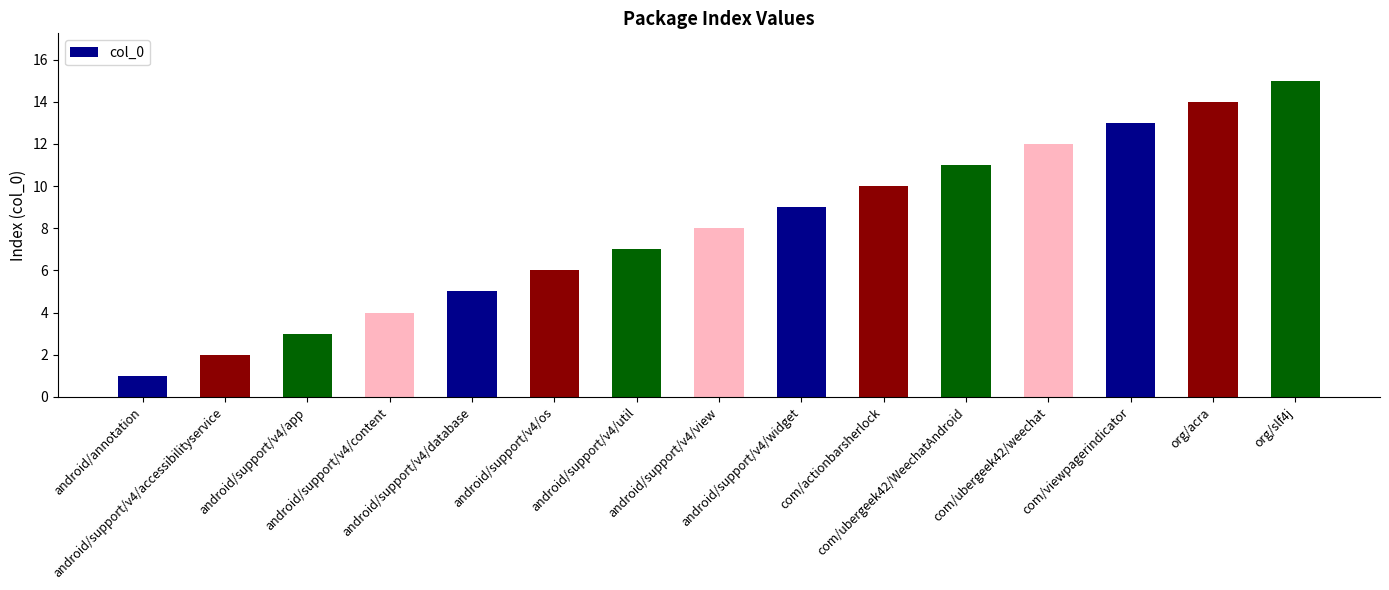

What is the ratio of the value at com/actionbarsherlock to the value at android/annotation?

10.0